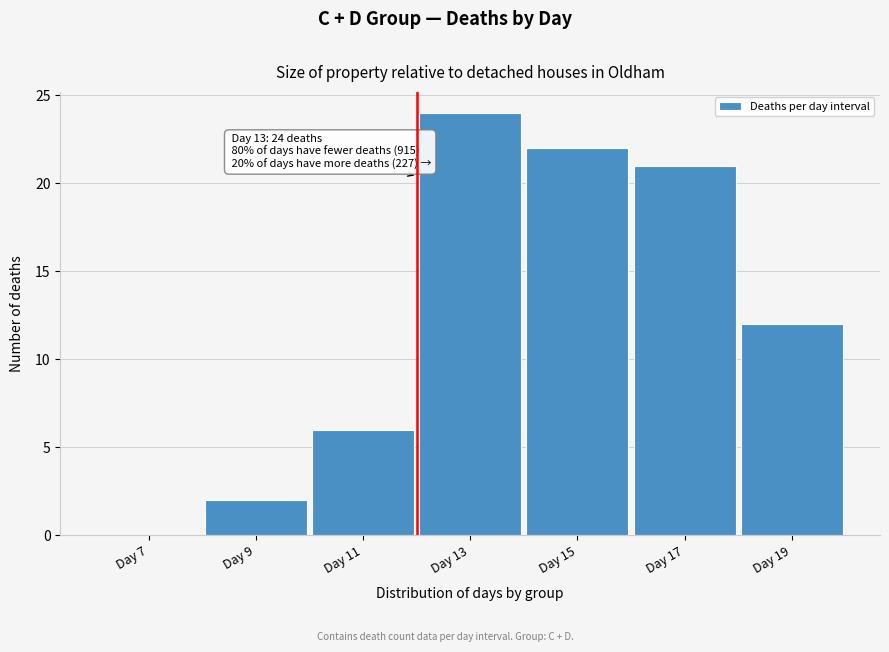

Reading left to right, what are all the values shown in this chart?

Day 7=0	Day 9=2	Day 11=6	Day 13=24	Day 15=22	Day 17=21	Day 19=12